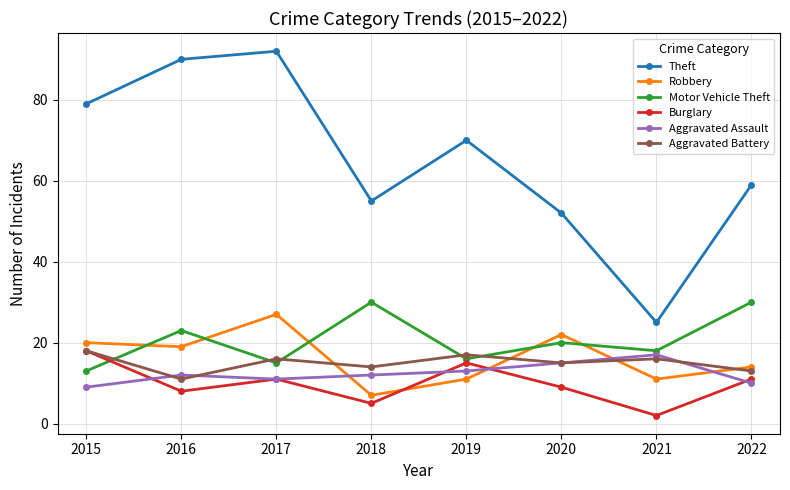

What is the value of the Theft point at the 4th from the left?

55